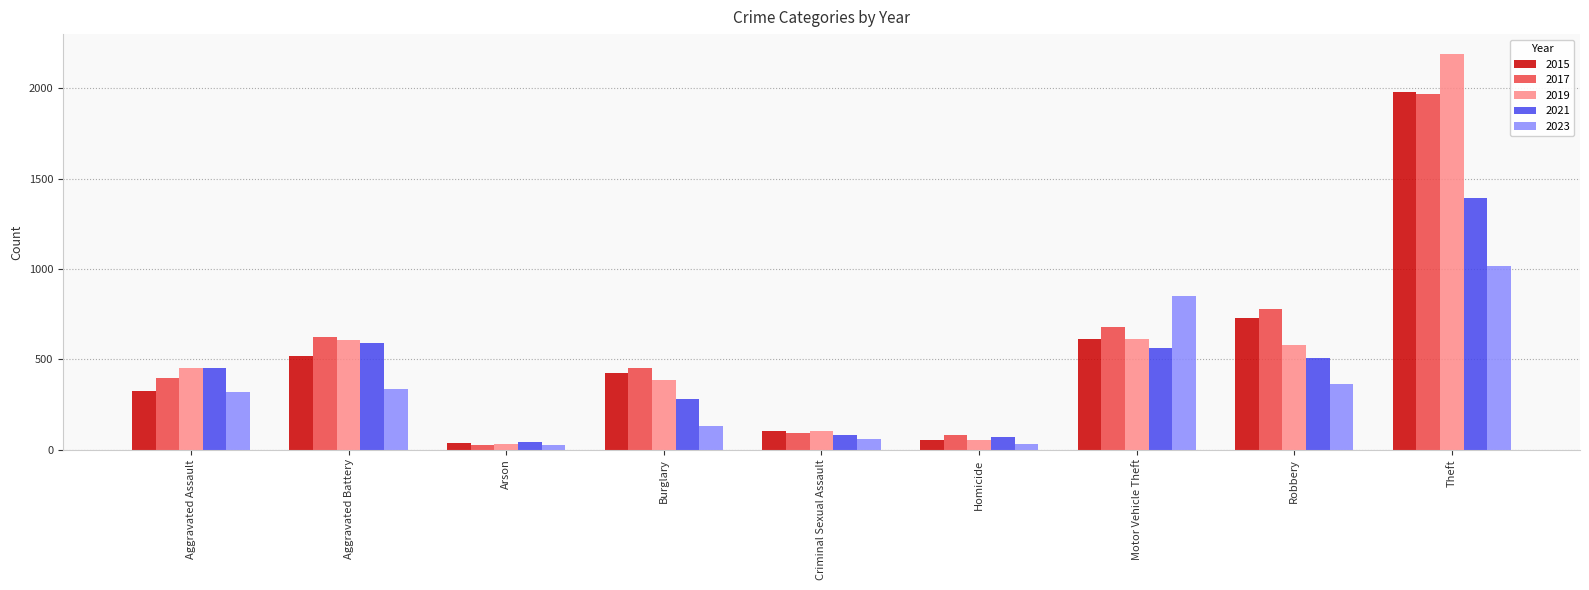

At which category is the sum across all series the highest?

Theft